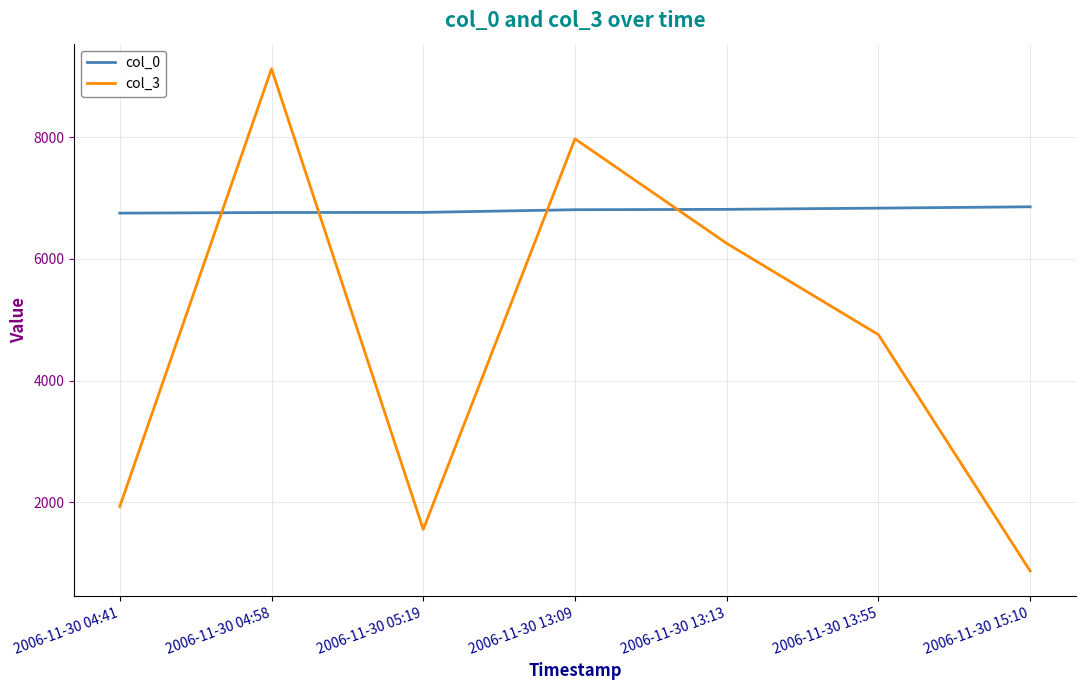

List the labels in order of col_3 value, smallest first.

2006-11-30 15:10, 2006-11-30 05:19, 2006-11-30 04:41, 2006-11-30 13:55, 2006-11-30 13:13, 2006-11-30 13:09, 2006-11-30 04:58